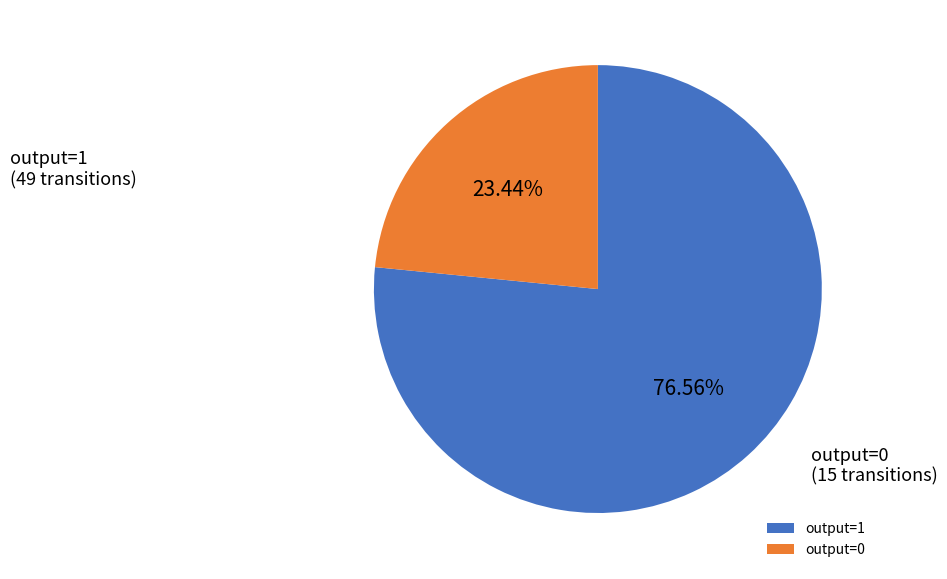

To the nearest percent, what is the combined percentage of output=1 and output=0?

100%